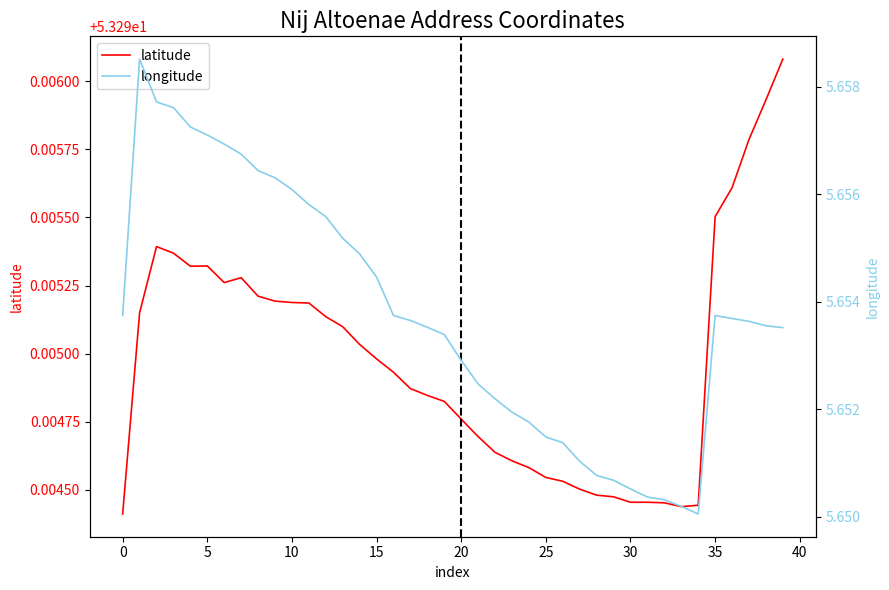

What is the approximate value of latitude at 35?

53.3